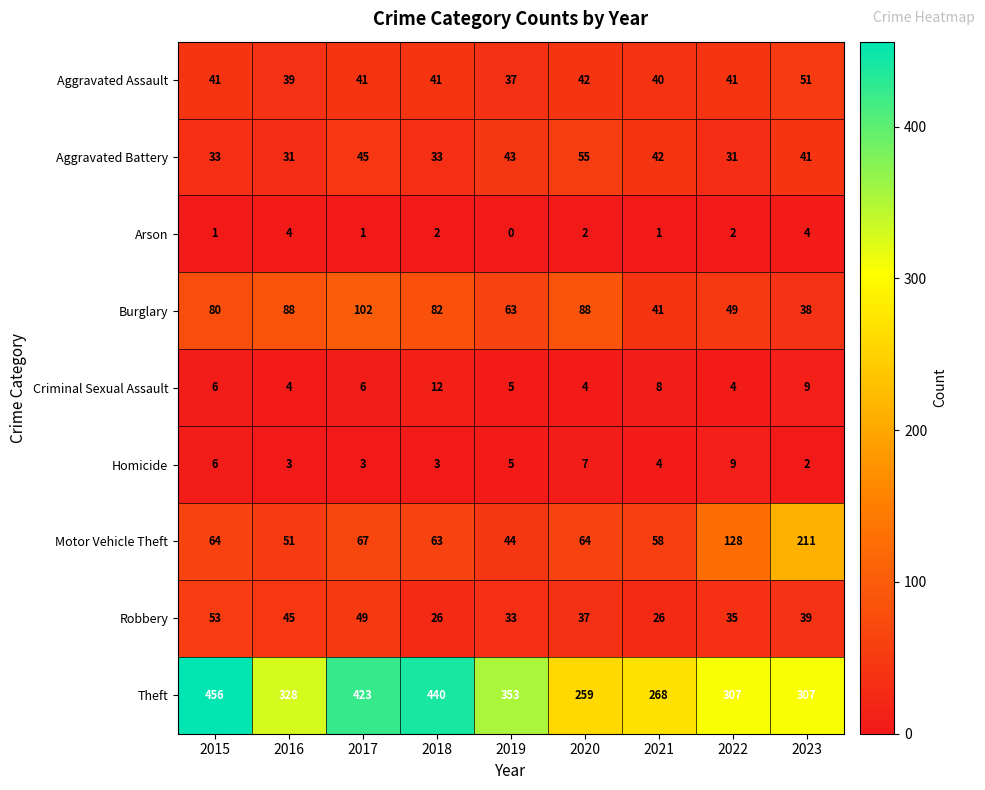

What is the total value across all series at 2018?

702